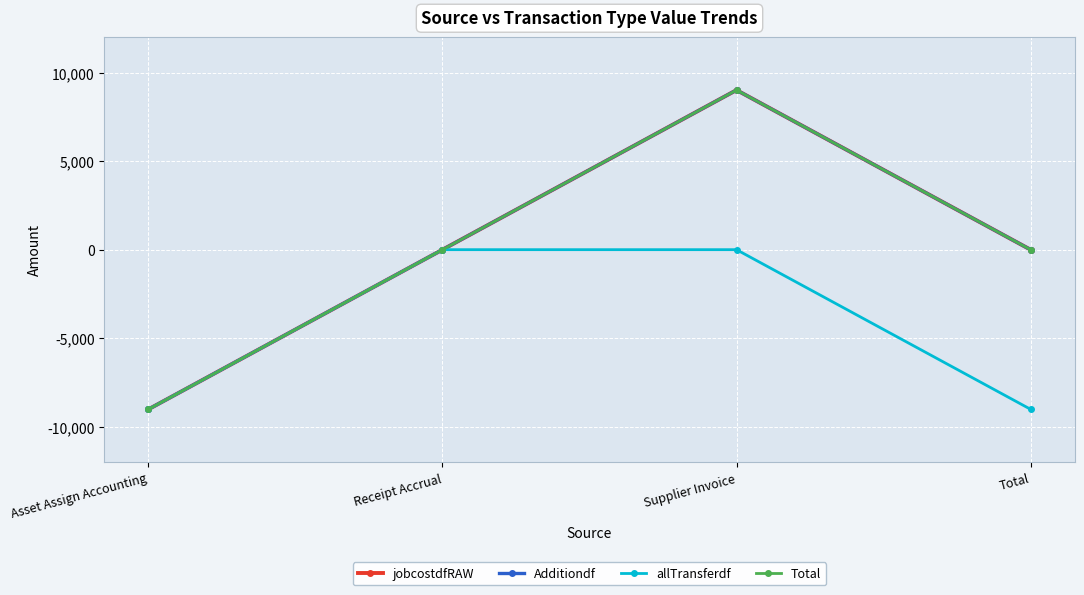

What is the spread (max minus min) of values at Total?

9010.4